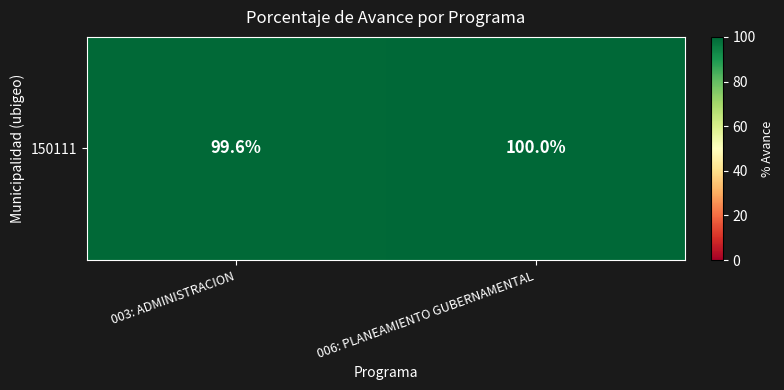

The chart shows a value of 100.0 at 006: PLANEAMIENTO GUBERNAMENTAL. True or false?

True